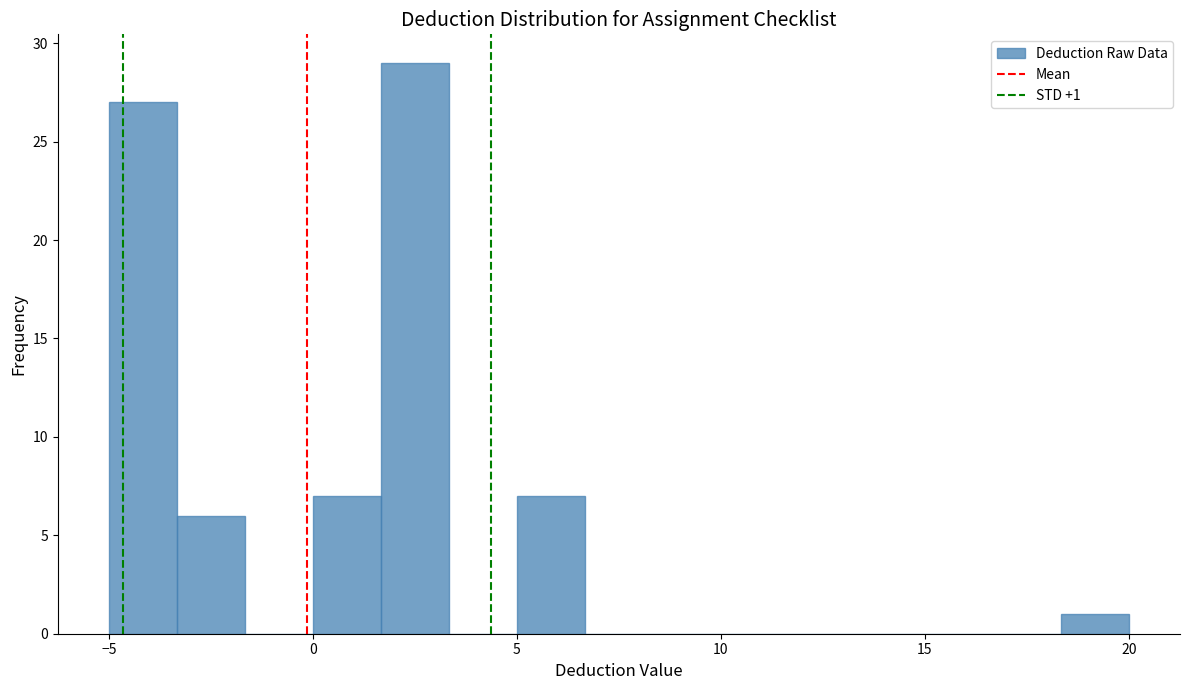

Read against the x-axis, roughly where is the centre of the tallest bar?

2.5